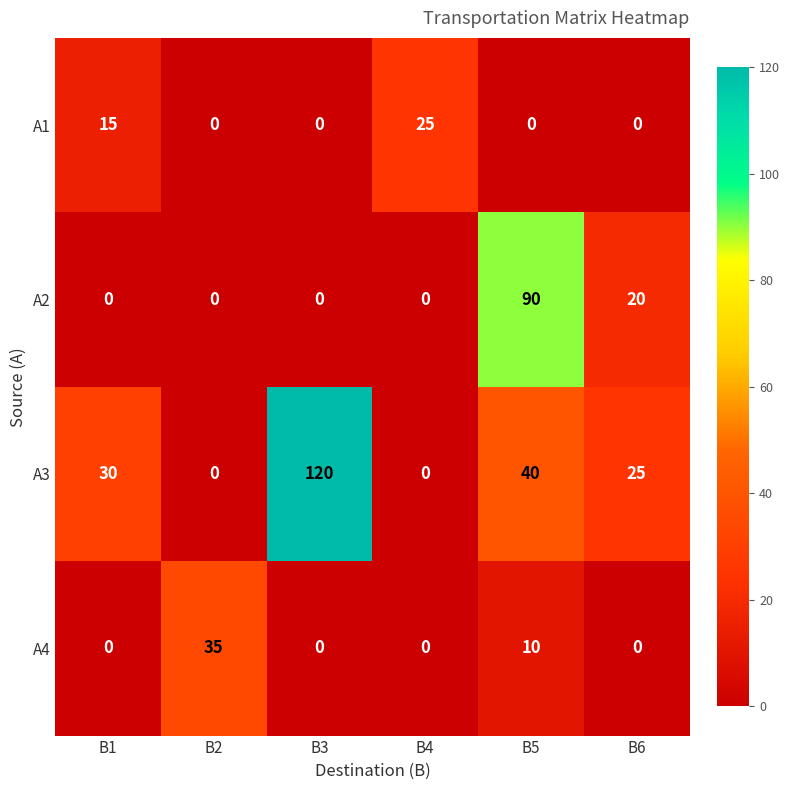

At which label does A1 reach its peak?

B4